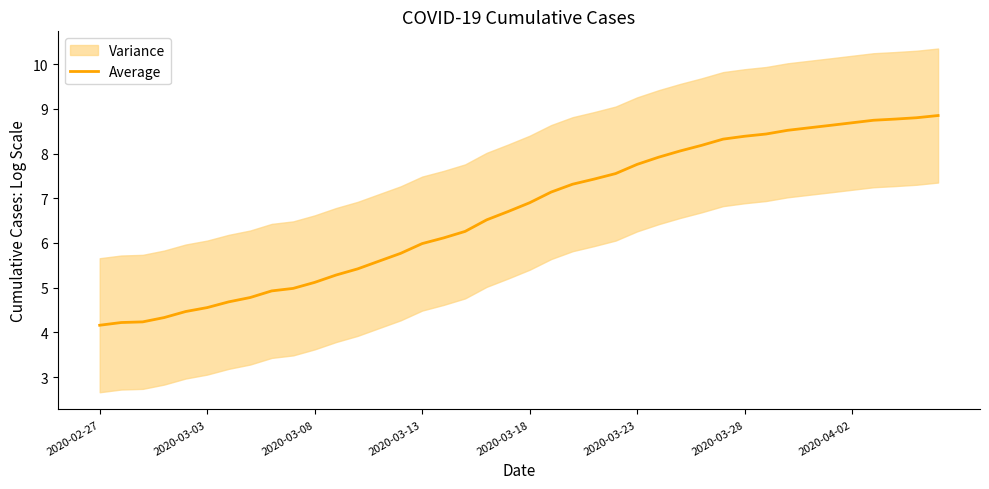

True or false: there are more than 2 points higher than both neighbors.

False